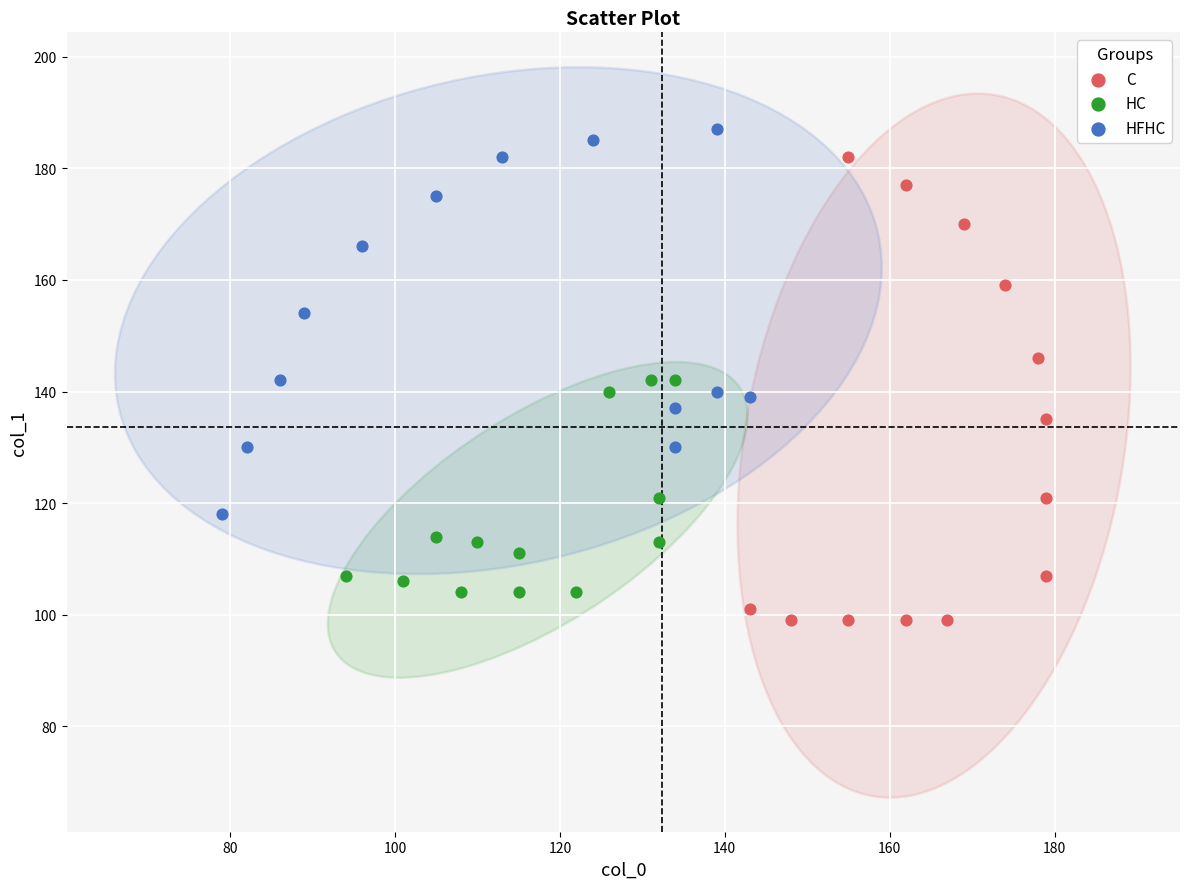

Which series has the widest spread of Y values?

C